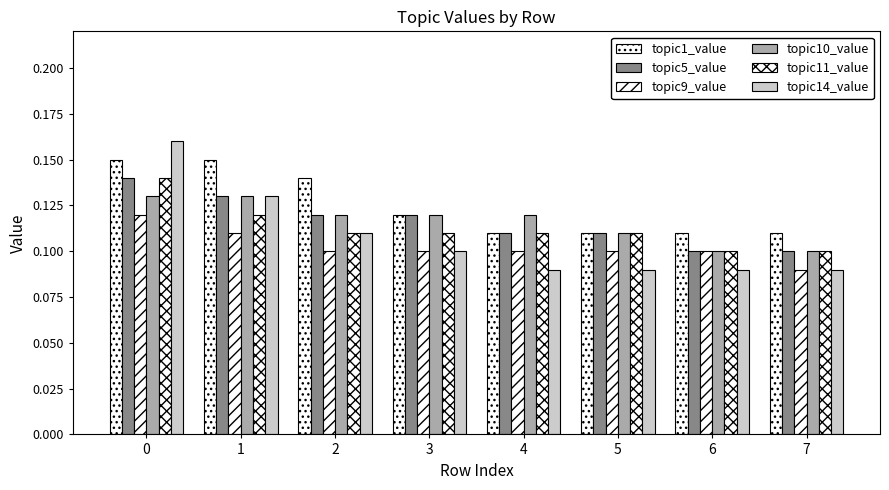

Is the value of topic11_value at 4 greater than the value of topic10_value at 3?

No